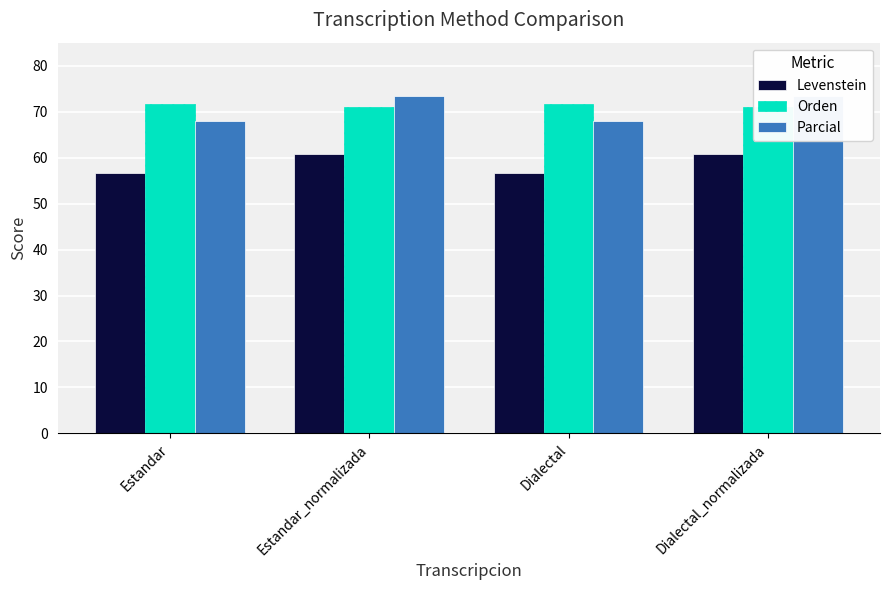

What is the label of the 3rd bar from the left?

Dialectal